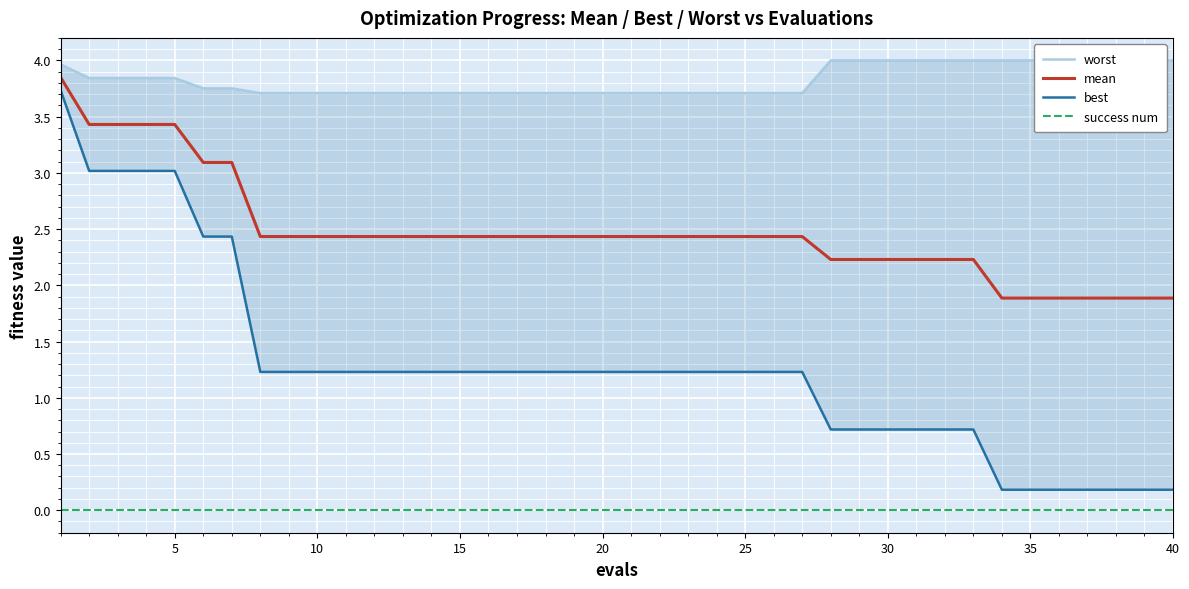

Reading left to right, transcribe all the data shown in this chart.

worst: 4.0	3.8	3.8	3.8	3.8	3.8	3.8	3.7	3.7	3.7	3.7	3.7	3.7	3.7	3.7	3.7	3.7	3.7	3.7	3.7	3.7	3.7	3.7	3.7	3.7	3.7	3.7	4.0	4.0	4.0	4.0	4.0	4.0	4.0	4.0	4.0	4.0	4.0	4.0	4.0
mean: 3.8	3.4	3.4	3.4	3.4	3.1	3.1	2.4	2.4	2.4	2.4	2.4	2.4	2.4	2.4	2.4	2.4	2.4	2.4	2.4	2.4	2.4	2.4	2.4	2.4	2.4	2.4	2.2	2.2	2.2	2.2	2.2	2.2	1.9	1.9	1.9	1.9	1.9	1.9	1.9
best: 3.7	3.0	3.0	3.0	3.0	2.4	2.4	1.2	1.2	1.2	1.2	1.2	1.2	1.2	1.2	1.2	1.2	1.2	1.2	1.2	1.2	1.2	1.2	1.2	1.2	1.2	1.2	0.7	0.7	0.7	0.7	0.7	0.7	0.2	0.2	0.2	0.2	0.2	0.2	0.2
success num: 0.0	0.0	0.0	0.0	0.0	0.0	0.0	0.0	0.0	0.0	0.0	0.0	0.0	0.0	0.0	0.0	0.0	0.0	0.0	0.0	0.0	0.0	0.0	0.0	0.0	0.0	0.0	0.0	0.0	0.0	0.0	0.0	0.0	0.0	0.0	0.0	0.0	0.0	0.0	0.0